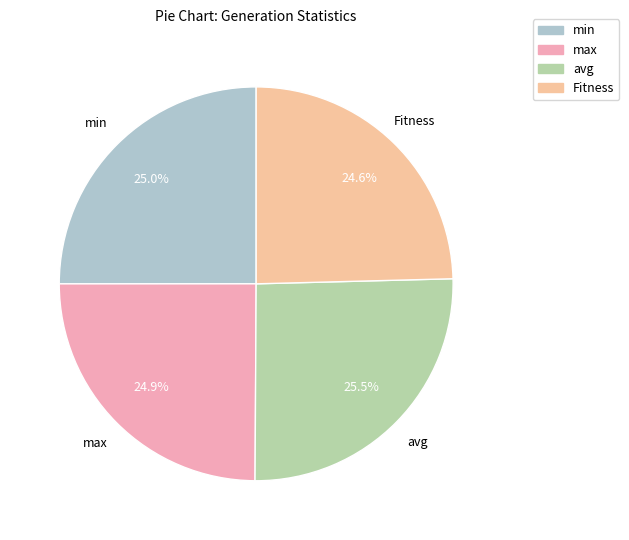

How many segments does this pie chart have?

4